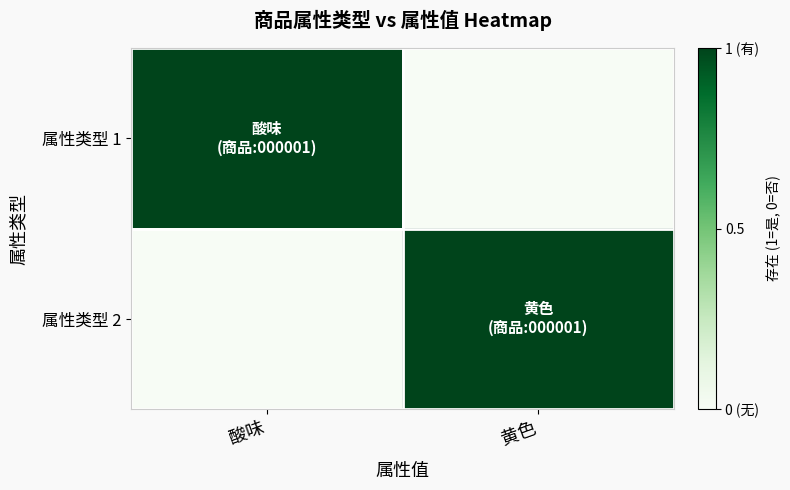

Rank the series by their maximum value, from lowest to highest.

属性类型 1, 属性类型 2